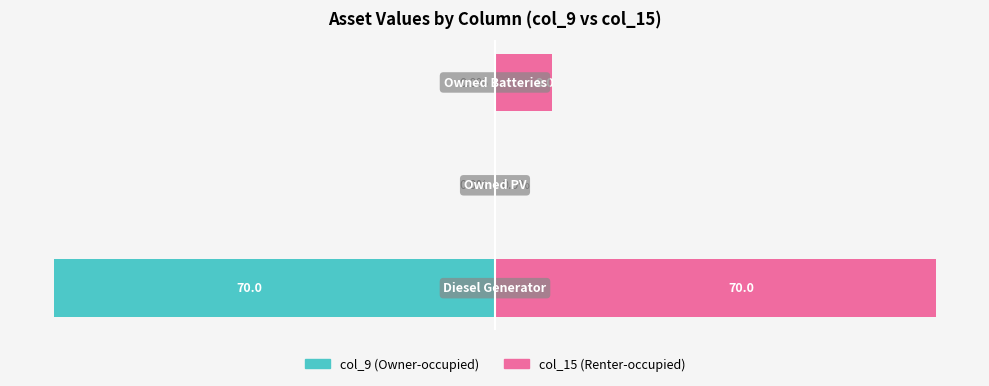

Is the value of Renter-occupied at 1 greater than the value of Owner-occupied at 1?

No